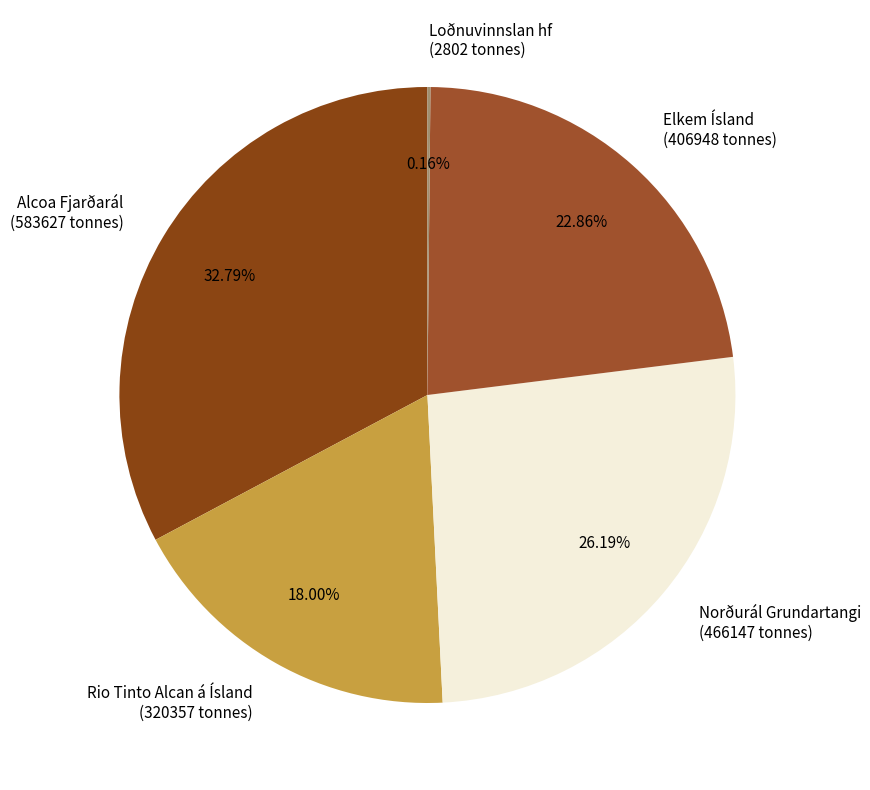

What portion of the pie excludes Norðurál Grundartangi?

73.8%